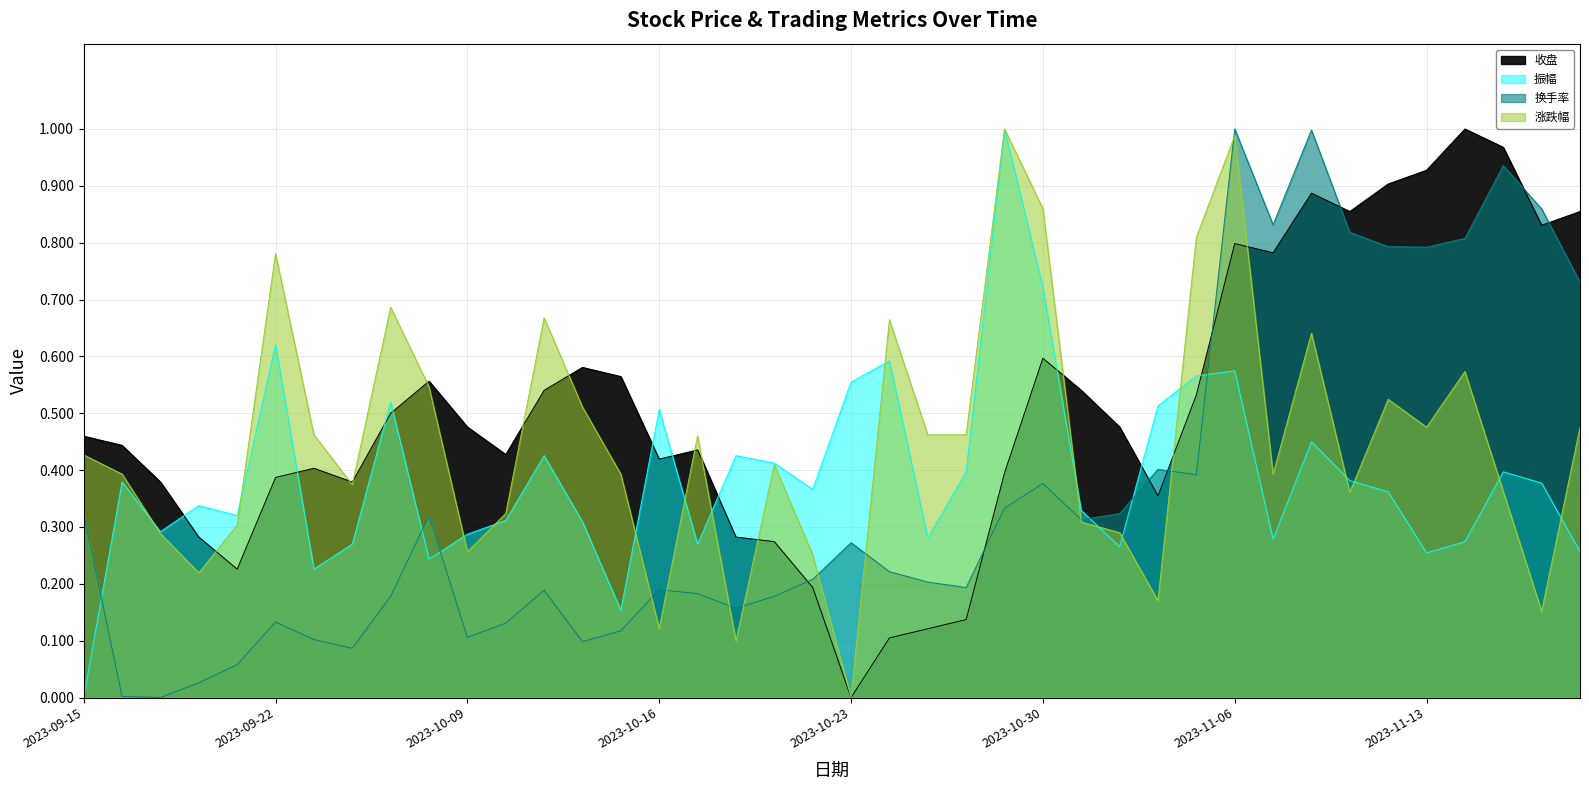

Which series has the widest spread of values?

收盘